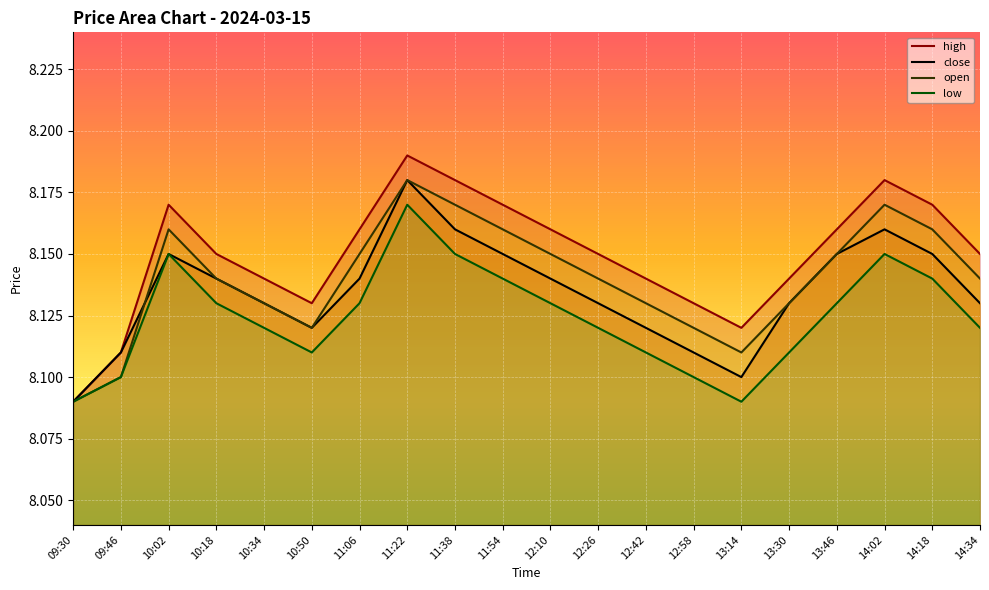

True or false: high and close cross at least once.

False